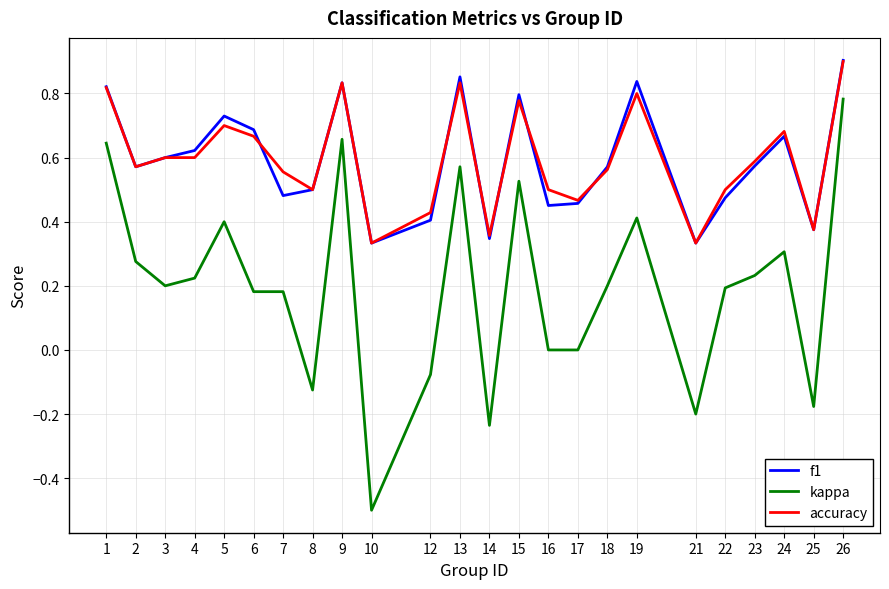

The value of f1 at 18 is 0.9. True or false?

False